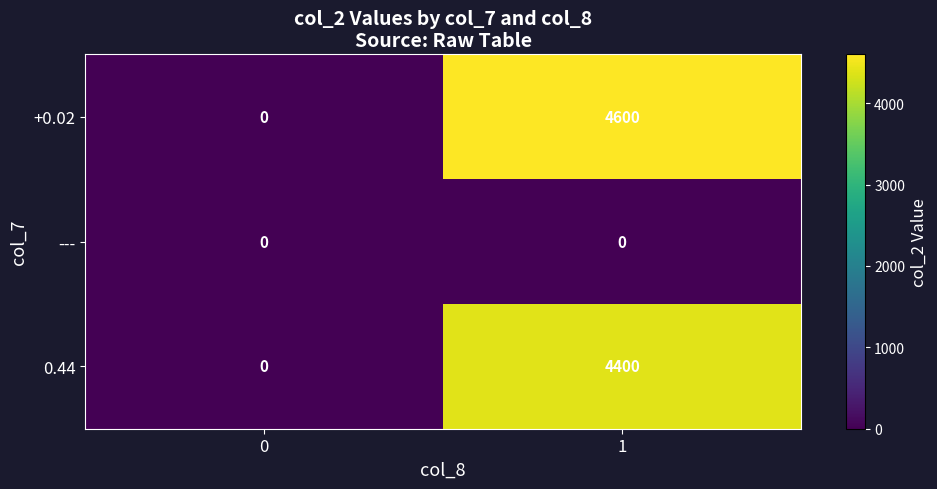

Which series changed the most between 0 and 1?

+0.02